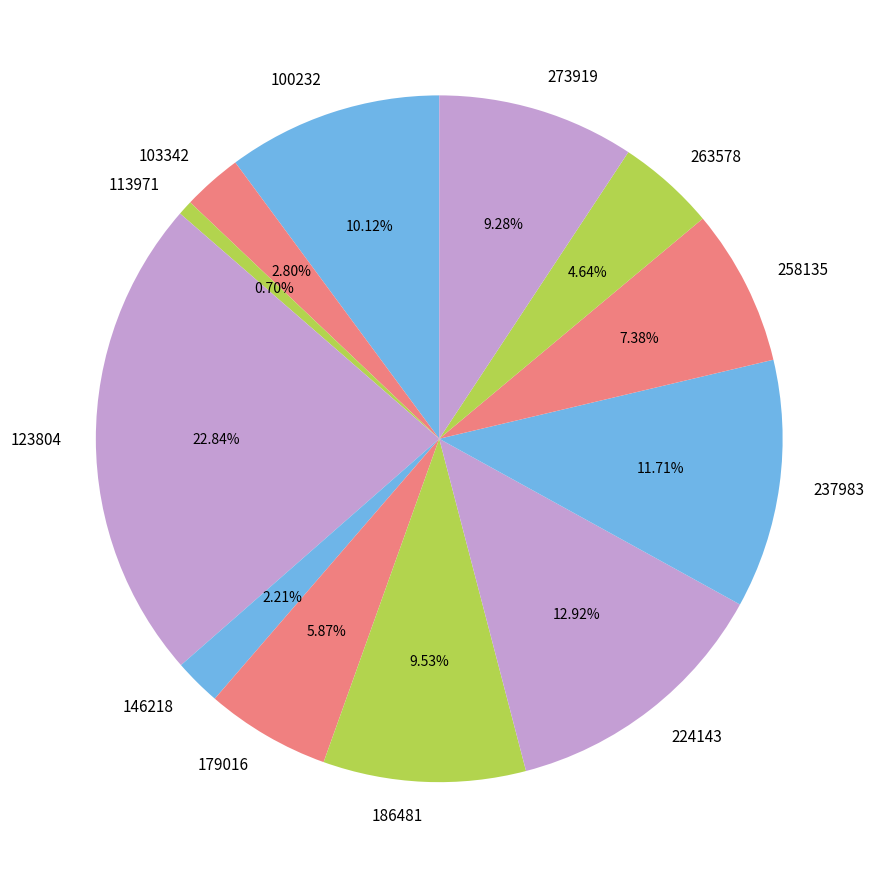

Between 100232 and 146218, which is larger?

100232